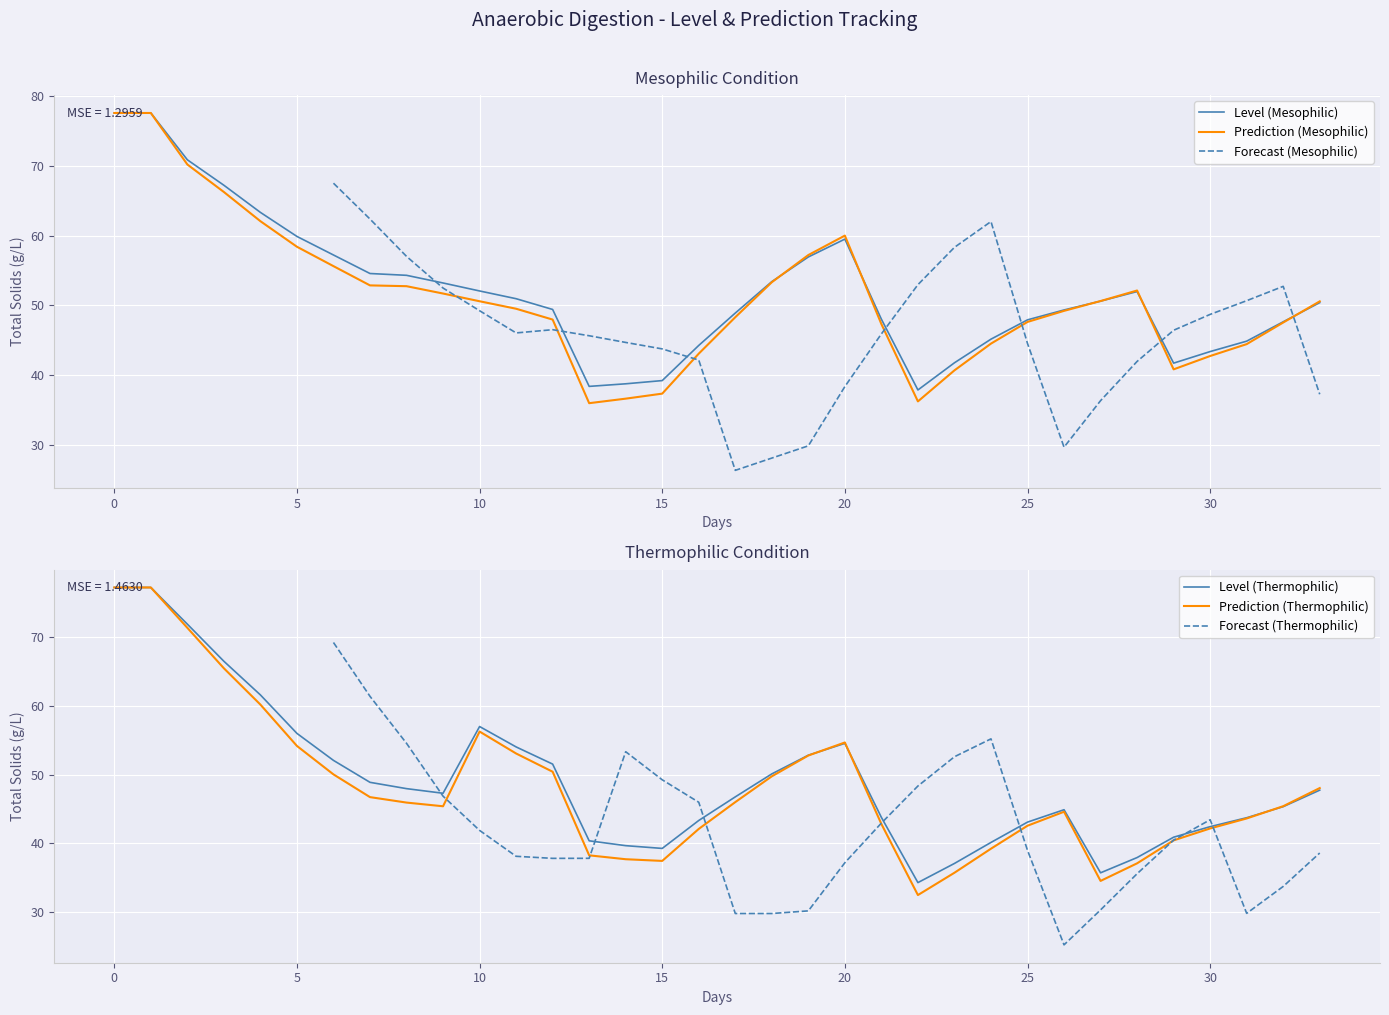

What is the minimum value for Level (Mesophilic)?

37.9